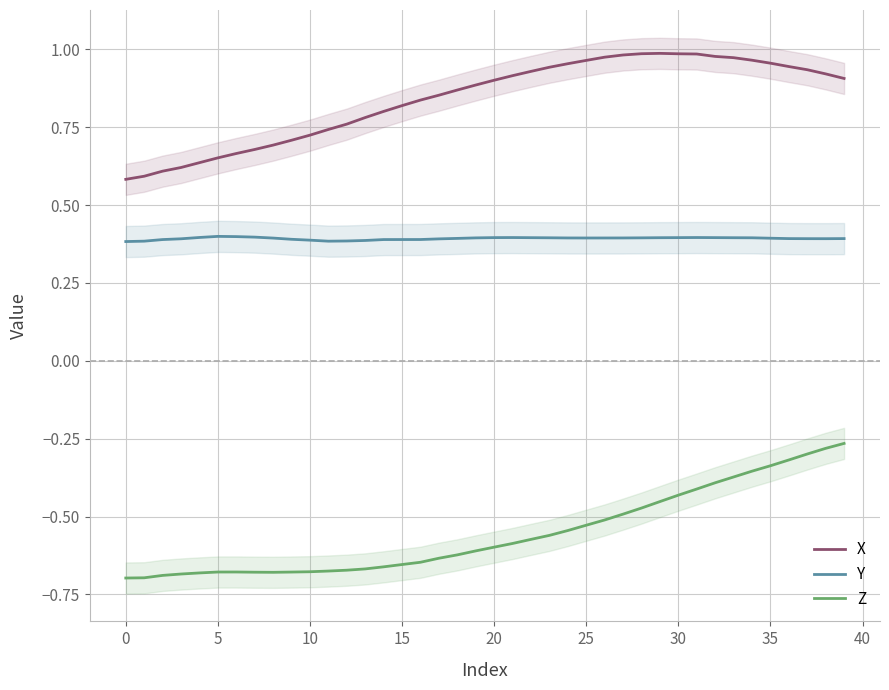

True or false: X and Z intersect in this chart.

False